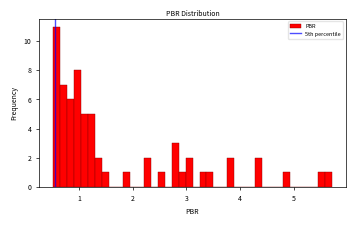

Read against the x-axis, roughly where is the centre of the tallest bar?

0.6